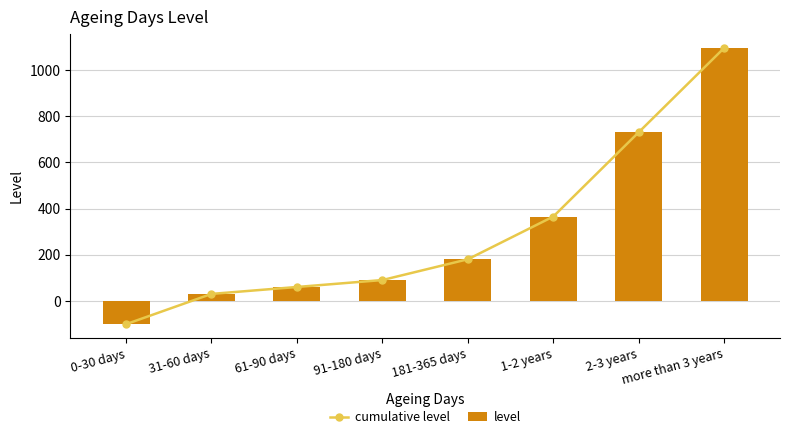

What is the difference between the level values at 181-365 days and 0-30 days?

281